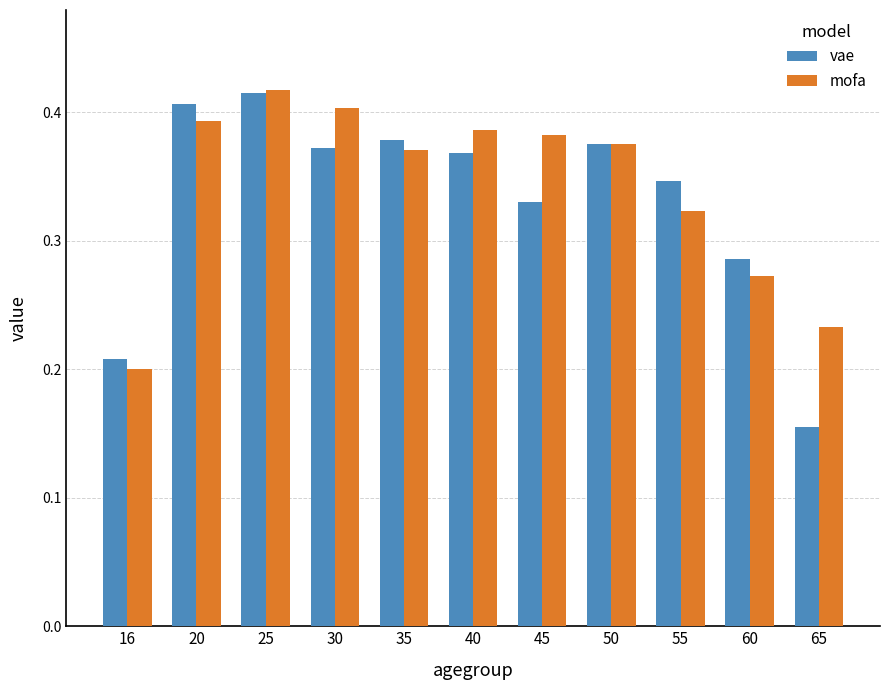

The value of vae at 20 is 0.6. True or false?

False